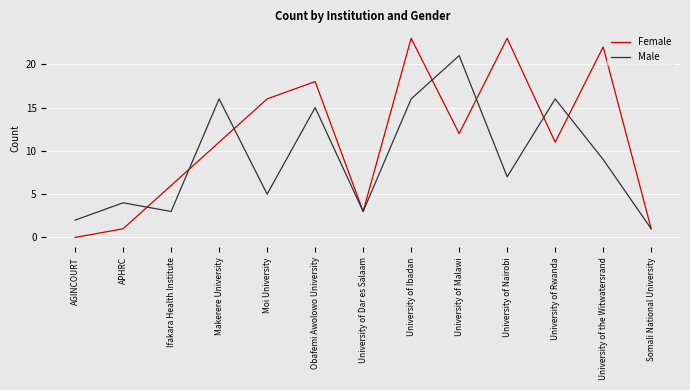

The Female series shows -9 at AGINCOURT. True or false?

False